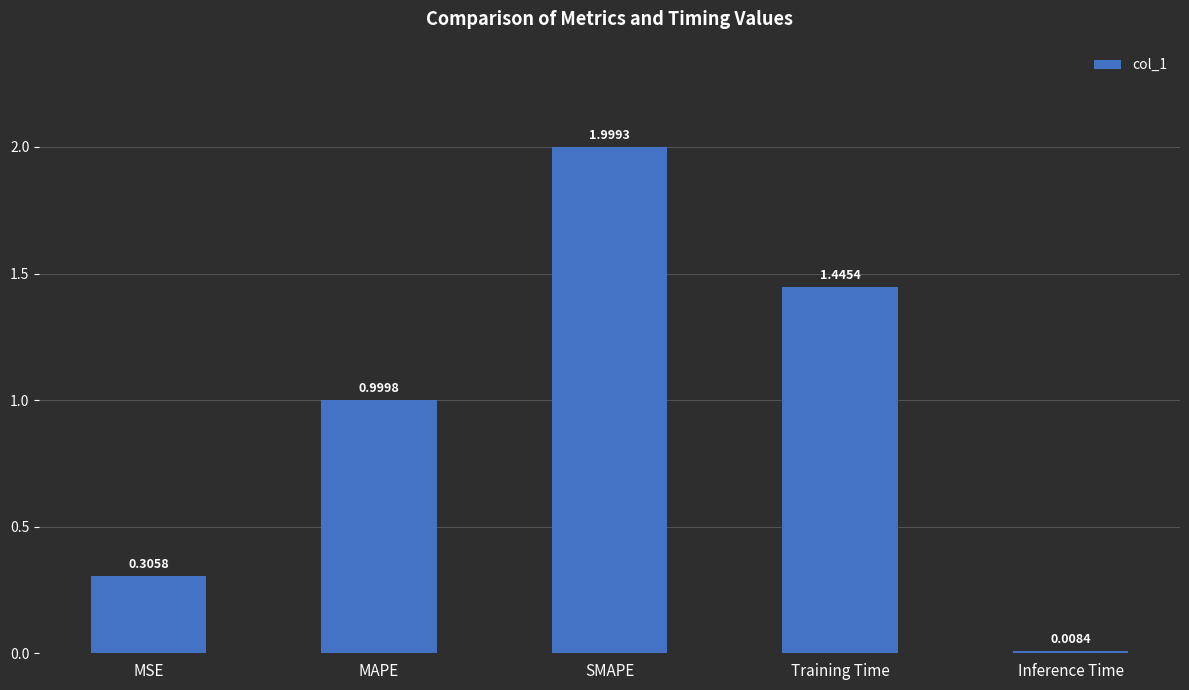

Rank the categories by value from lowest to highest.

Inference Time, MSE, MAPE, Training Time, SMAPE